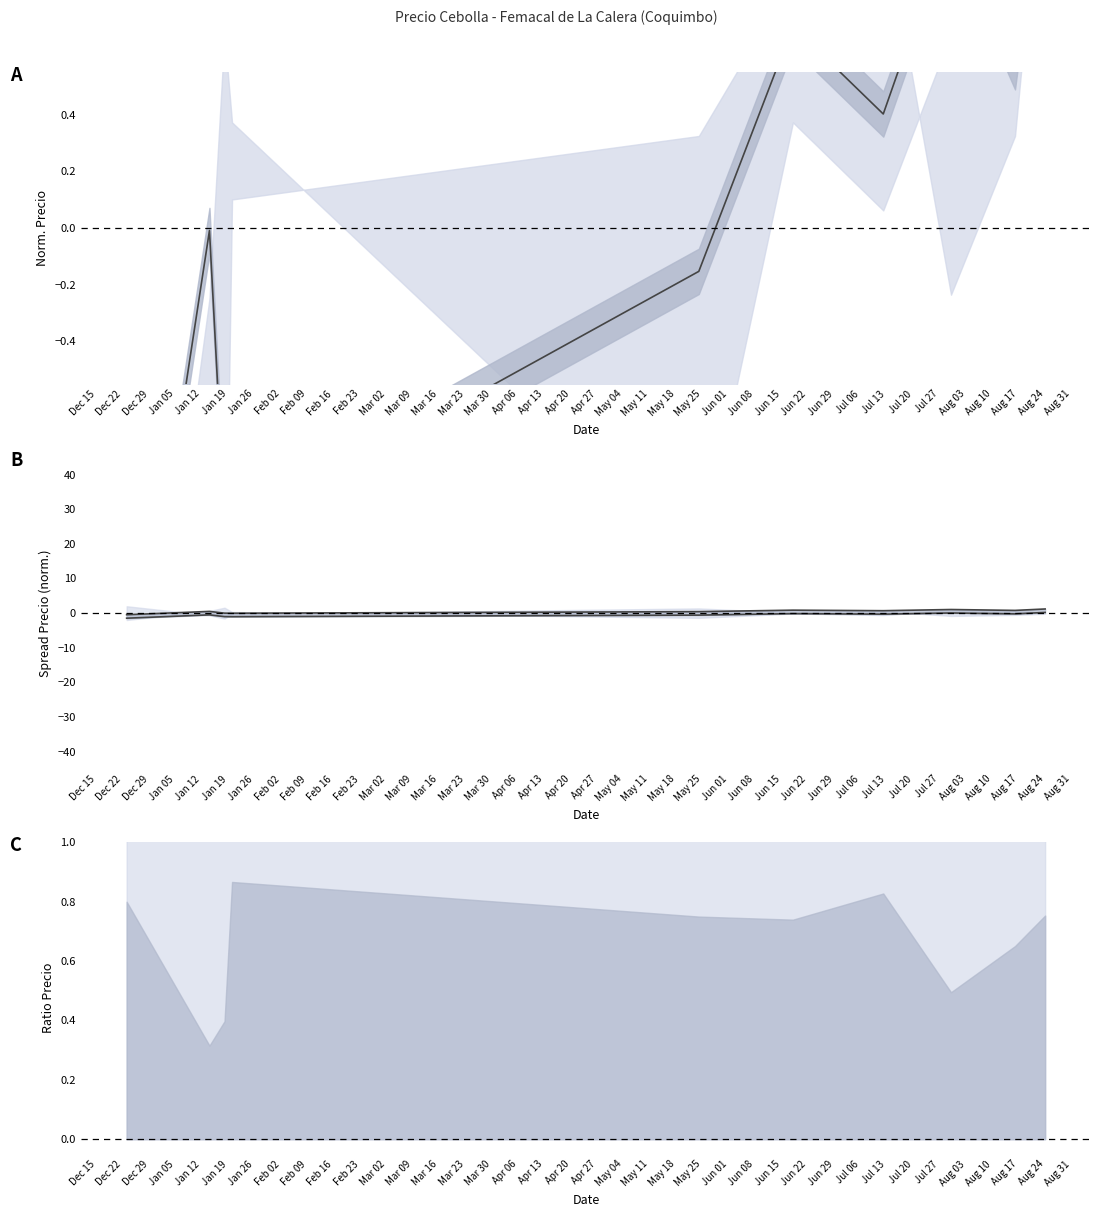

Does the chart have visible grid lines?

No